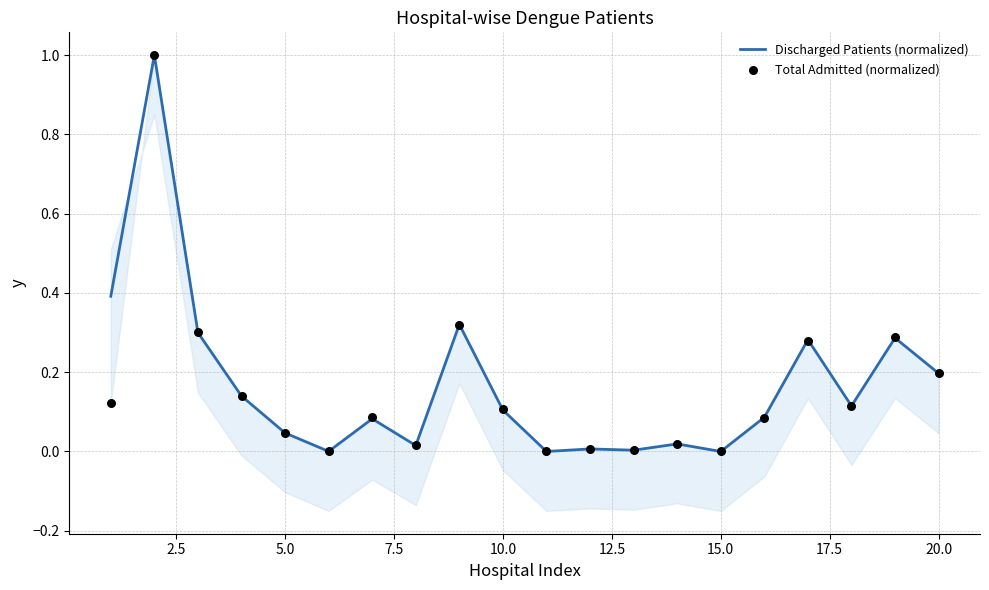

Which series has the widest spread of Y values?

Discharged Patients (normalized)